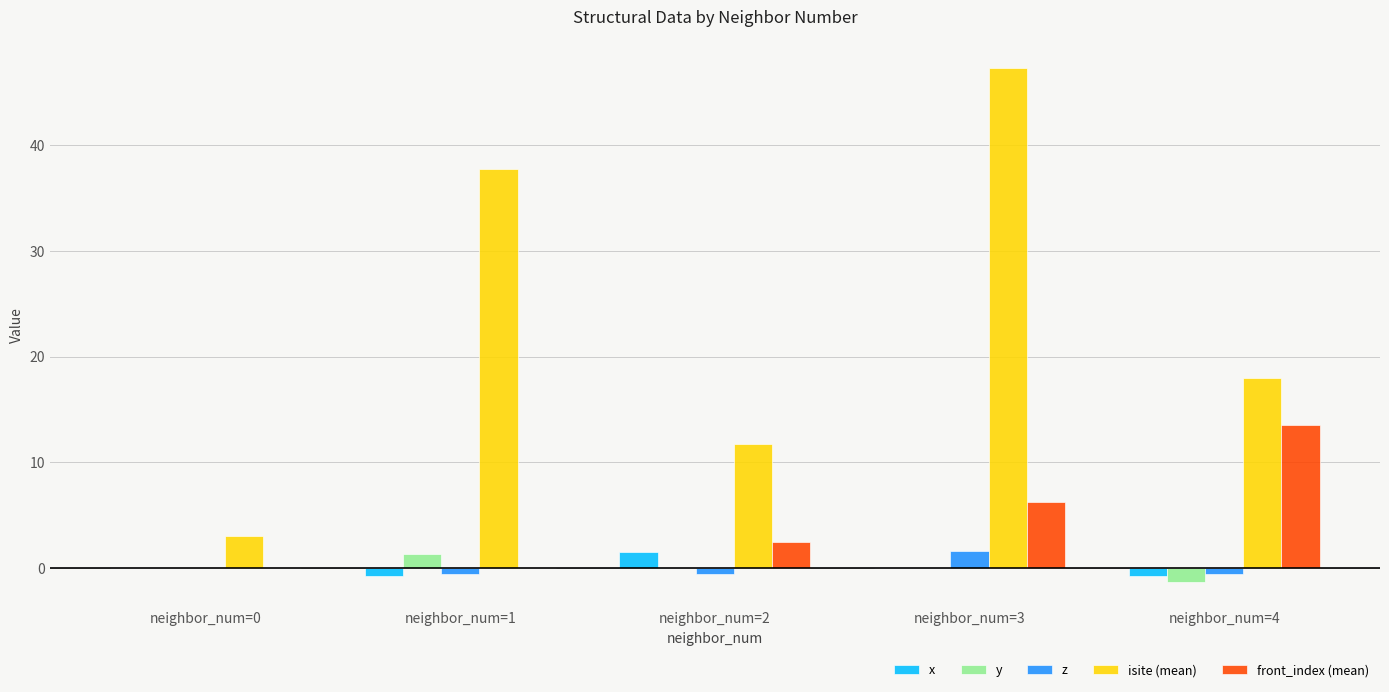

Are the bars horizontal?

No